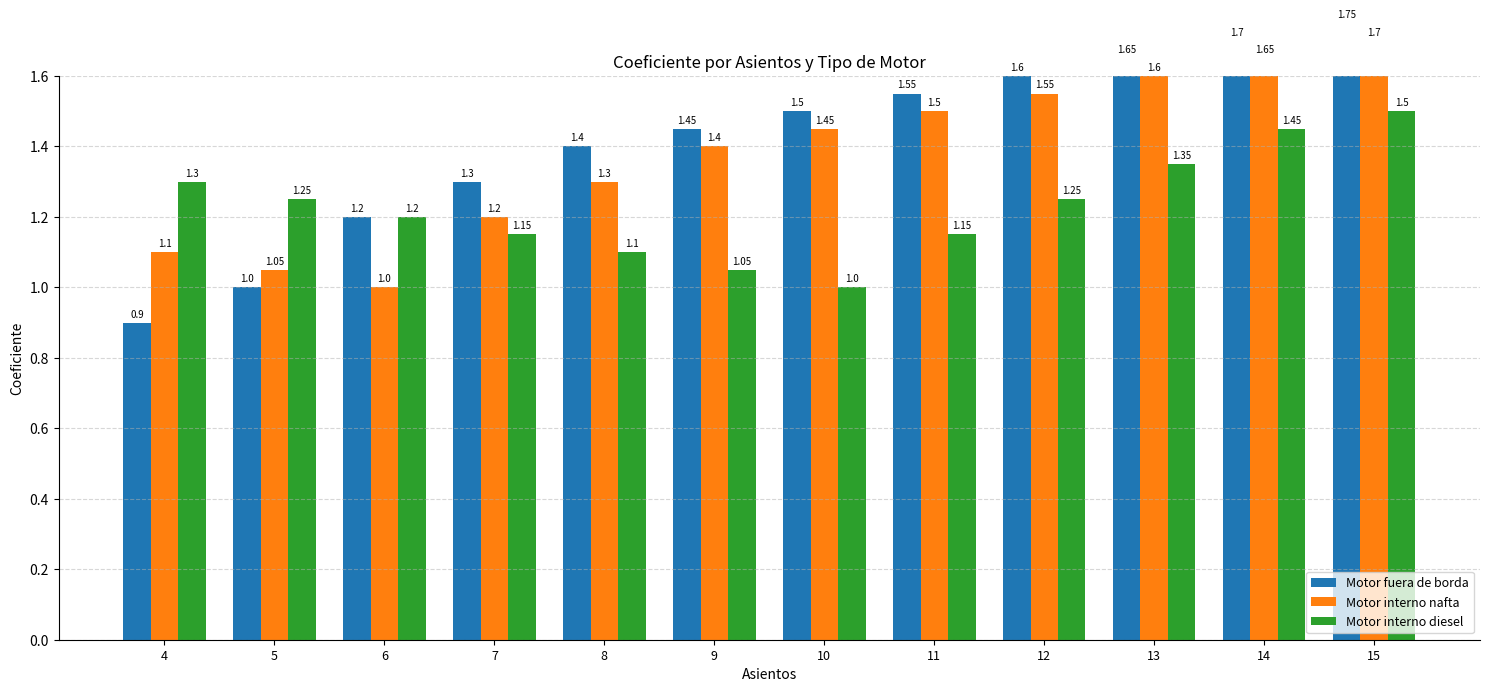

Between 5 and 14, which series saw the biggest shift?

Motor fuera de borda